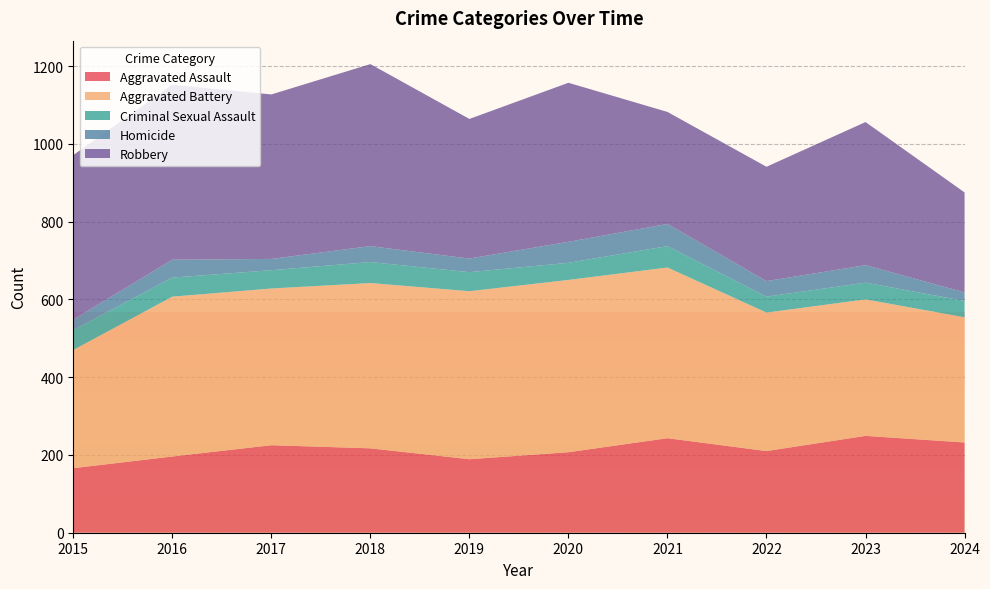

Reading left to right, transcribe all the data shown in this chart.

Aggravated Assault: 2015=166	2016=196	2017=225	2018=217	2019=189	2020=207	2021=243	2022=210	2023=249	2024=232
Aggravated Battery: 2015=304	2016=411	2017=403	2018=425	2019=432	2020=443	2021=439	2022=356	2023=351	2024=322
Criminal Sexual Assault: 2015=51	2016=49	2017=47	2018=54	2019=49	2020=44	2021=55	2022=41	2023=43	2024=42
Homicide: 2015=27	2016=46	2017=29	2018=41	2019=35	2020=54	2021=57	2022=40	2023=45	2024=22
Robbery: 2015=423	2016=450	2017=423	2018=468	2019=359	2020=409	2021=288	2022=294	2023=368	2024=257